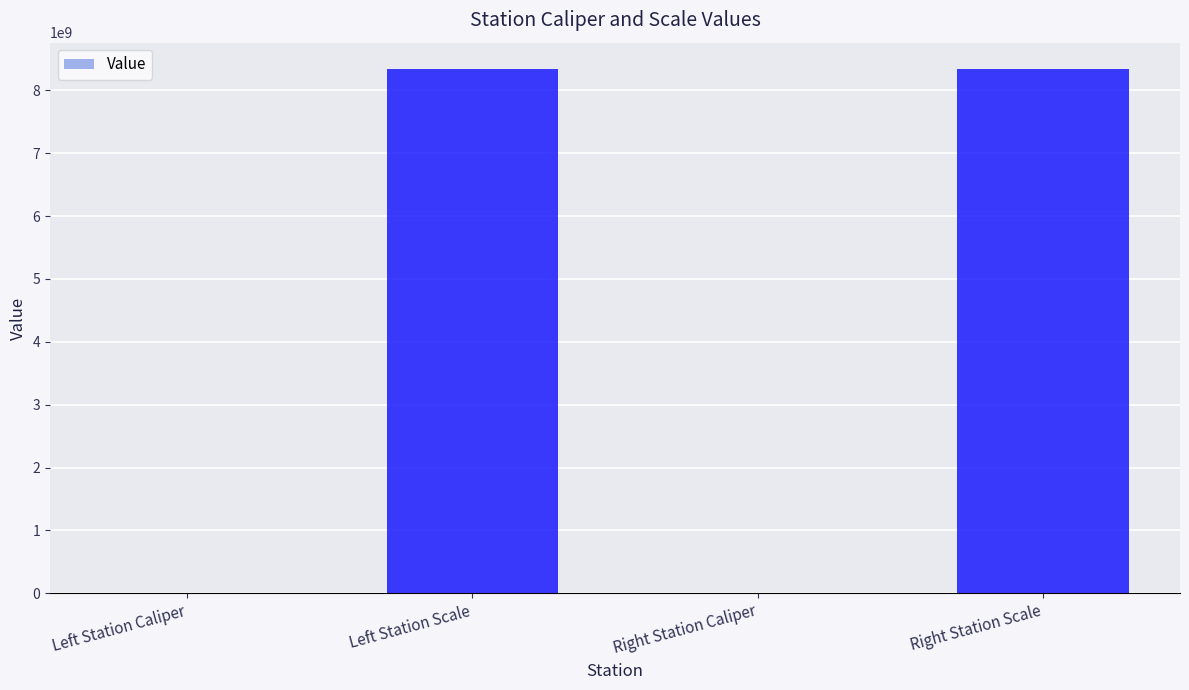

What is the maximum value shown in the chart?

8340107097